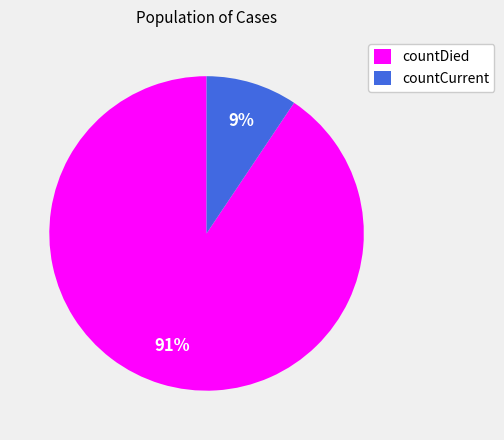

What is the ratio of the value at countCurrent to the value at countDied?

0.1